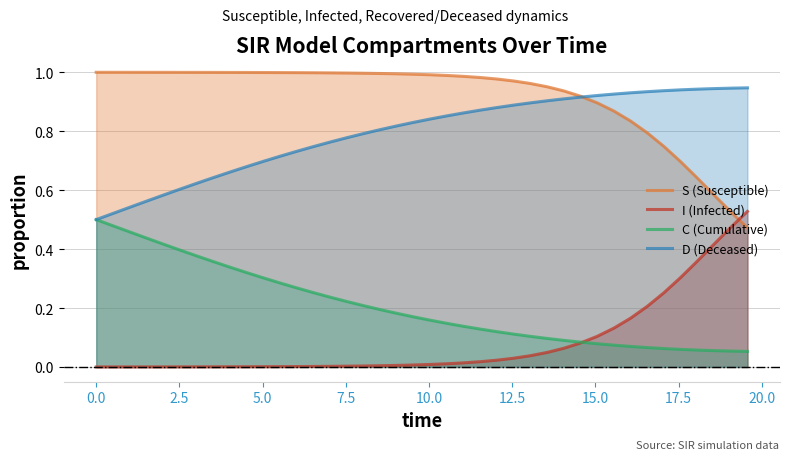

How many lines are shown in the chart?

4